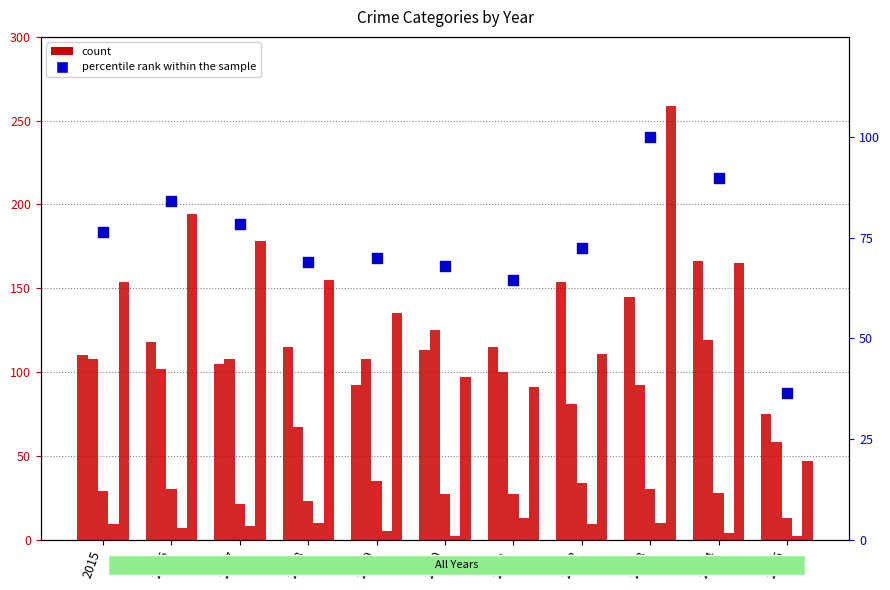

What is the total value across all series at 2024?

571.9